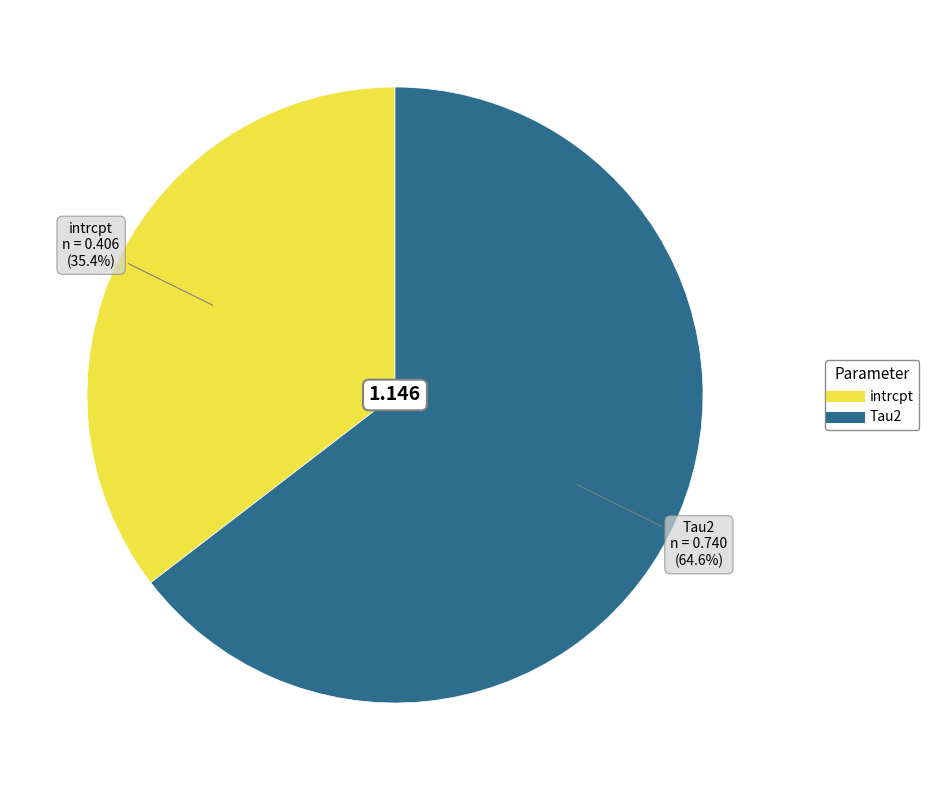

Which slice represents more than half of the pie?

Tau2